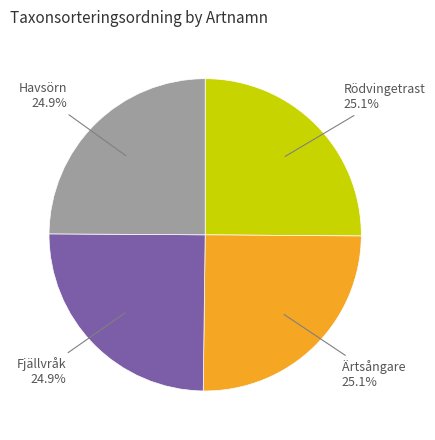

Is Ärtsångare the majority of the pie?

No